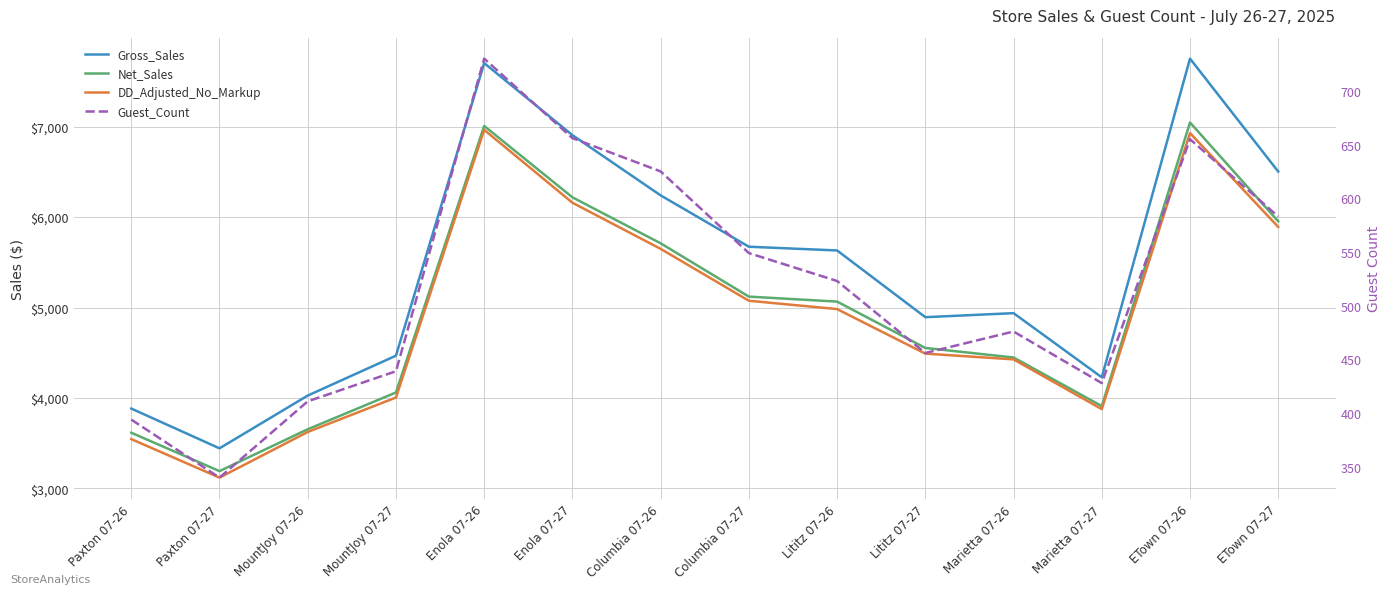

Does the chart have visible grid lines?

Yes